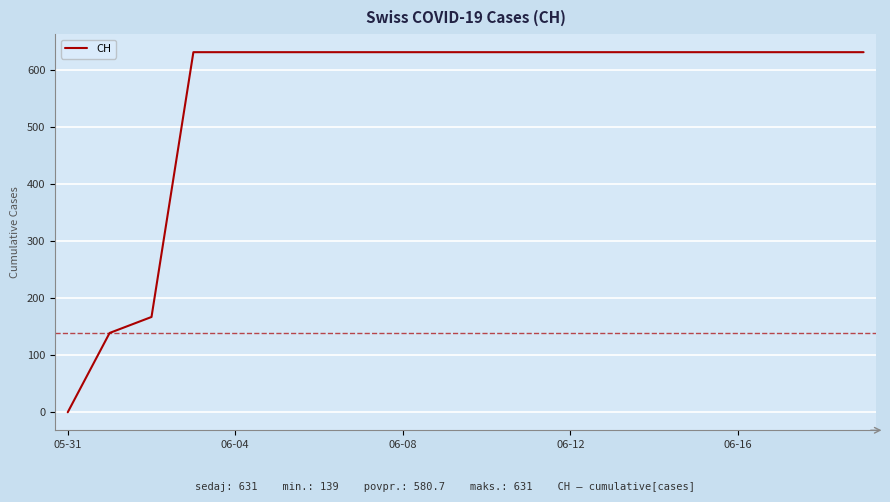

What is the maximum value shown in the chart?

631